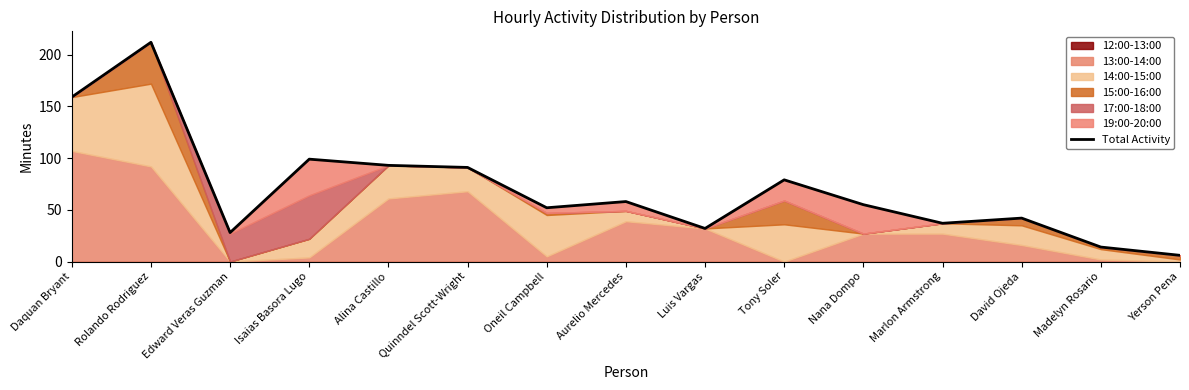

Which category has the highest value across all series?

Rolando Rodriguez